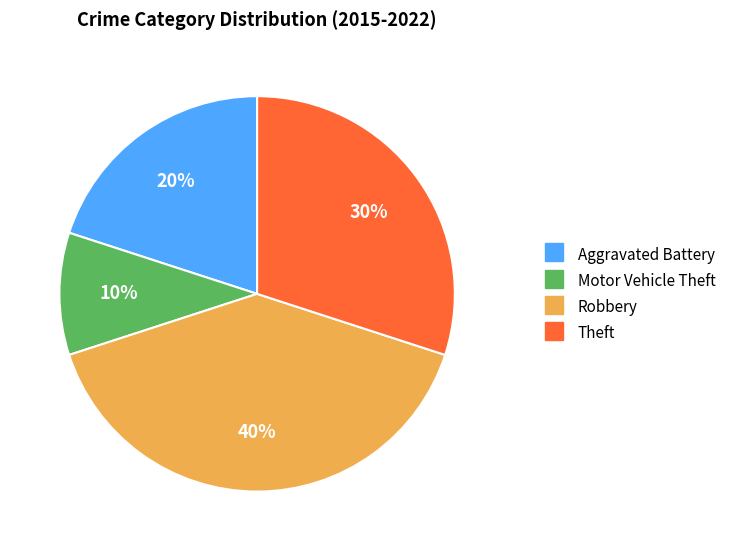

Approximately how many times larger is the value at Aggravated Battery compared to Theft?

0.7